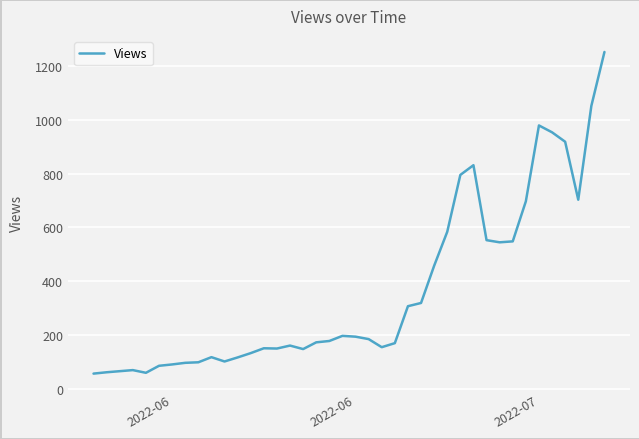

Count the number of categories in the chart.

40